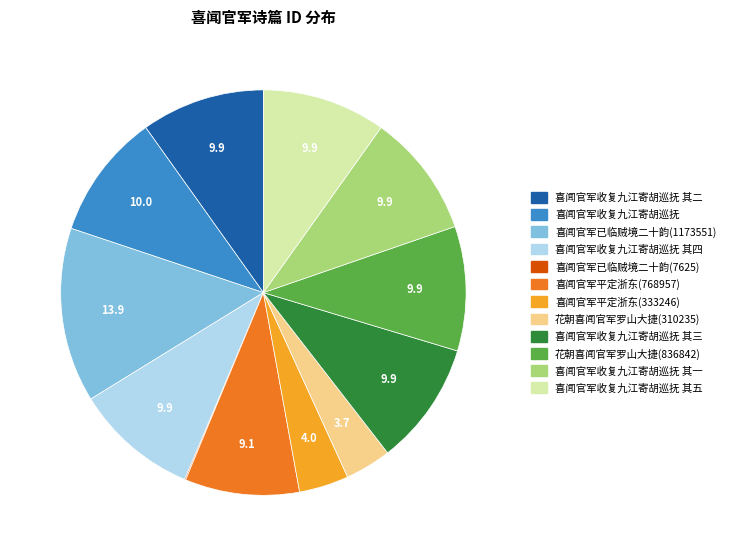

Is there a majority slice in this chart?

No